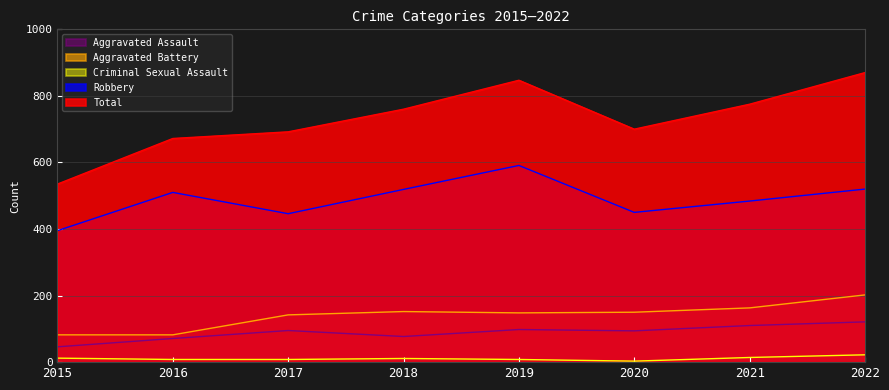

What is the value of the Aggravated Battery point at the 5th from the left?

148